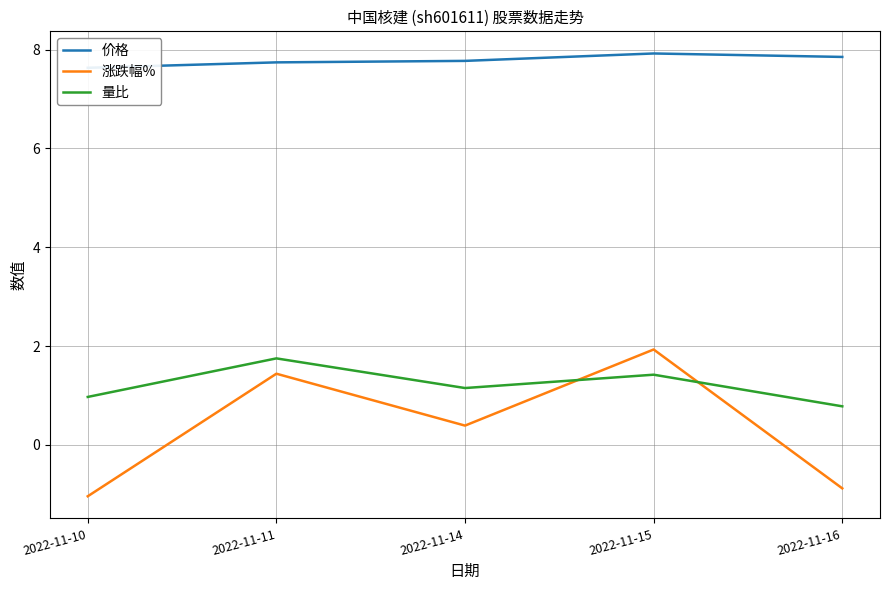

The value of 量比 at 2022-11-10 is 0.3. True or false?

False